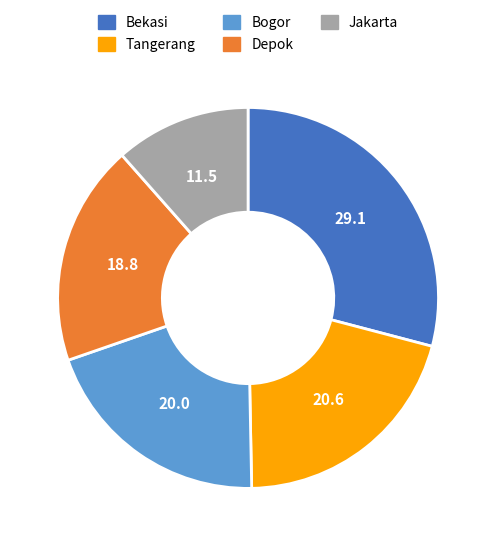

What is the ratio of the value at Tangerang to the value at Bogor?

1.0